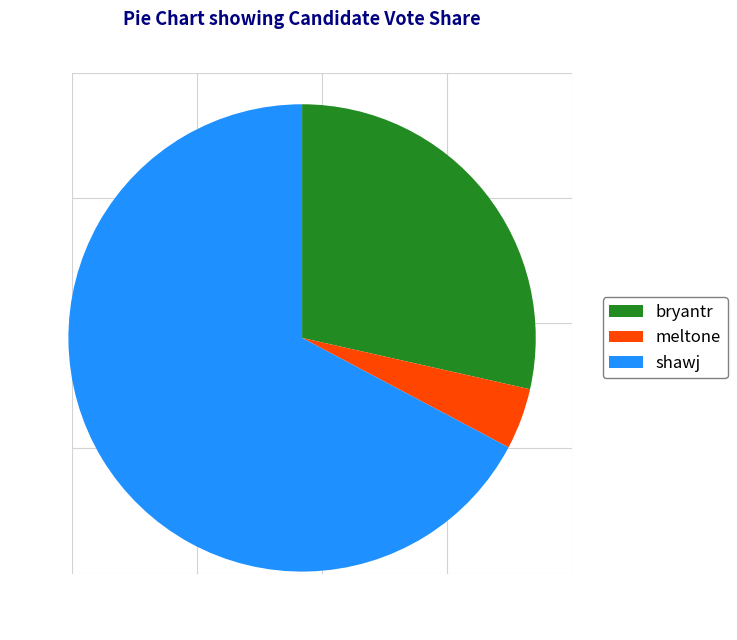

True or false: meltone accounts for 13% of the total.

False